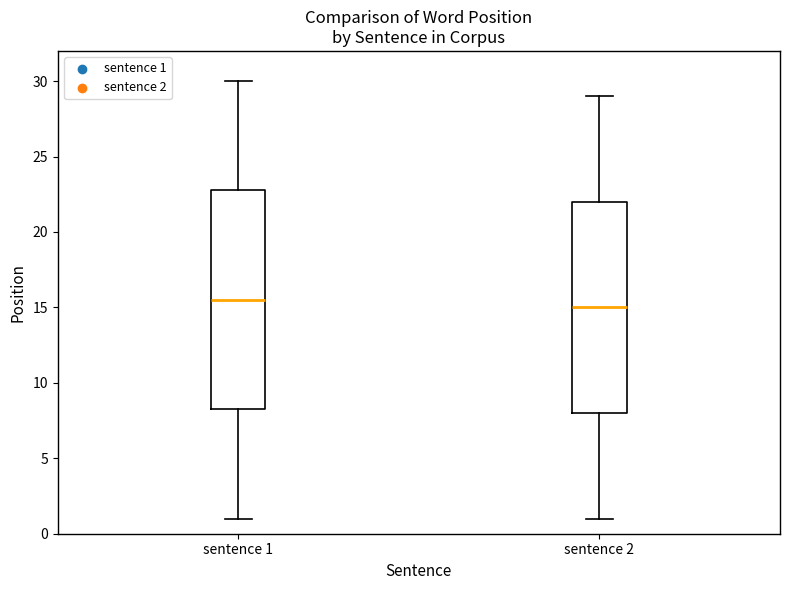

Reading left to right, transcribe this box plot: for each box, give where its median line is, the range the box spans, and where its two whiskers end, as read against the y-axis. The values are not printed on the chart, so give them approximately, as read against the axis.

sentence 1: median 15.5, box 8.5 to 23.0, whiskers 1.0 to 30.0
sentence 2: median 15.0, box 8.0 to 22.0, whiskers 1.0 to 29.0